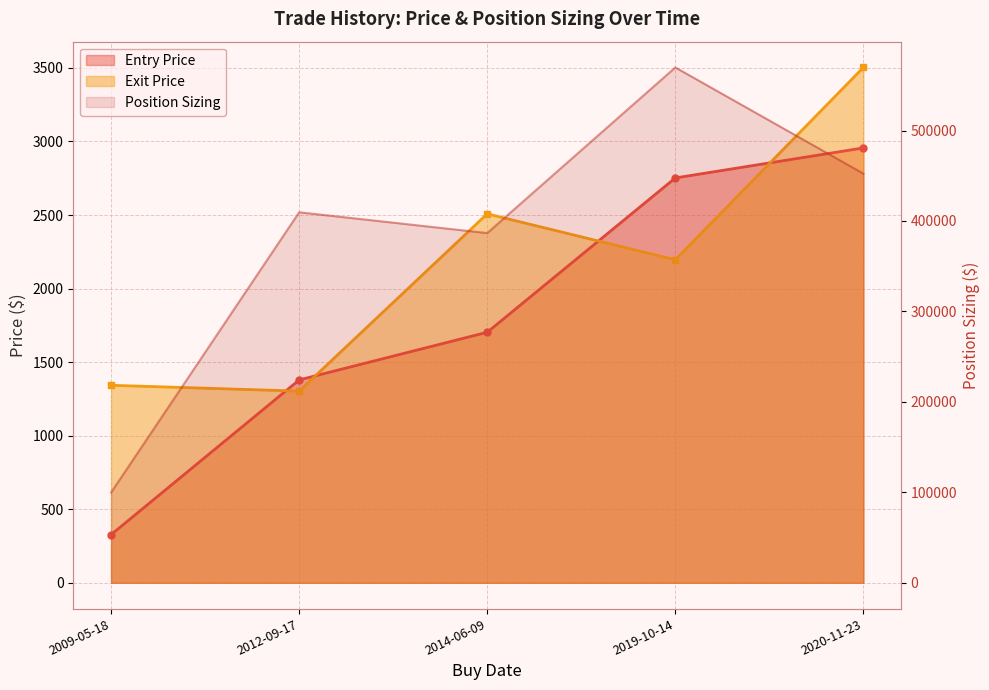

What is the sum of all Position Sizing values?

1918124.4